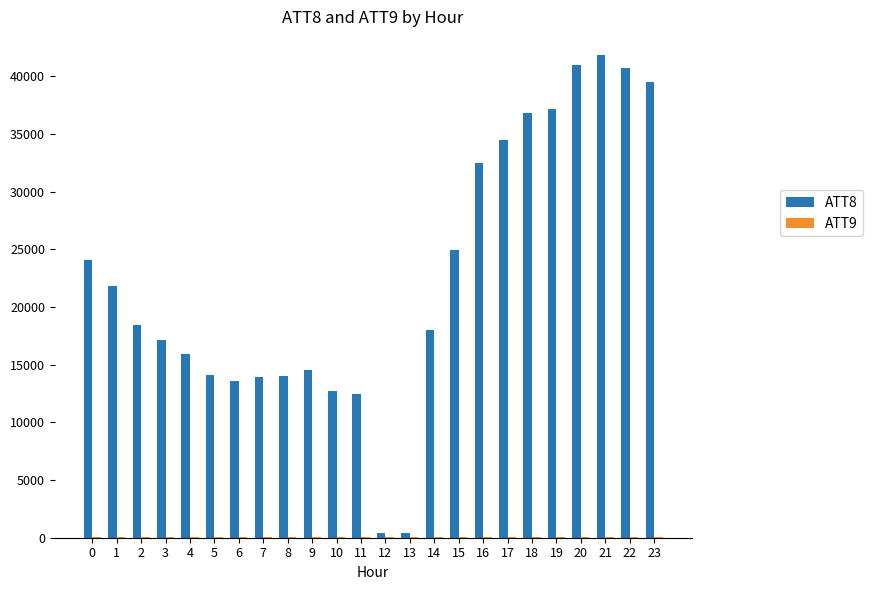

The value of ATT8 at 10 is 12700.0. True or false?

True